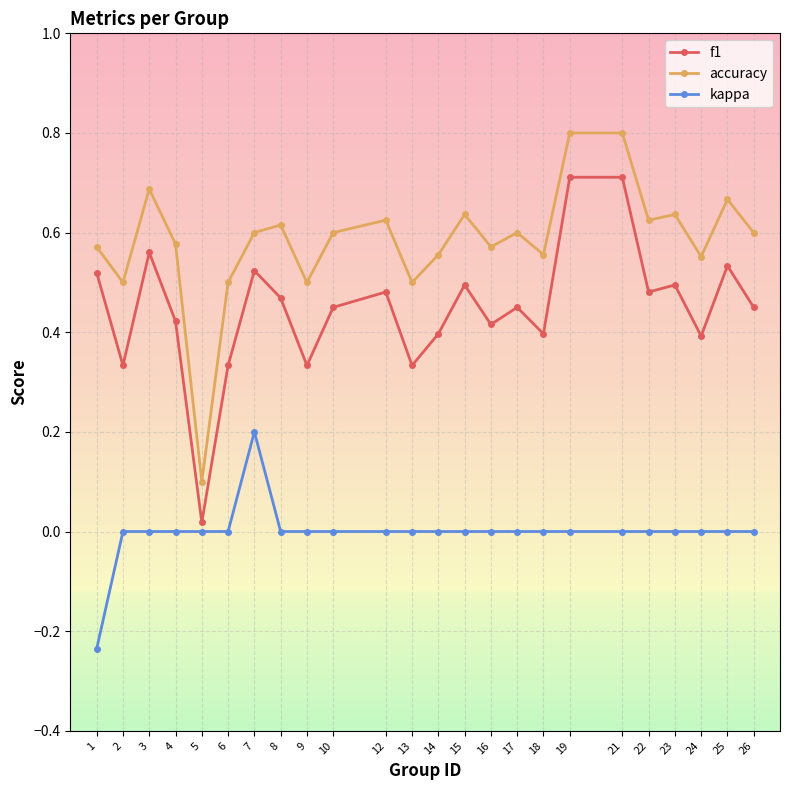

True or false: kappa and accuracy cross at least once.

False